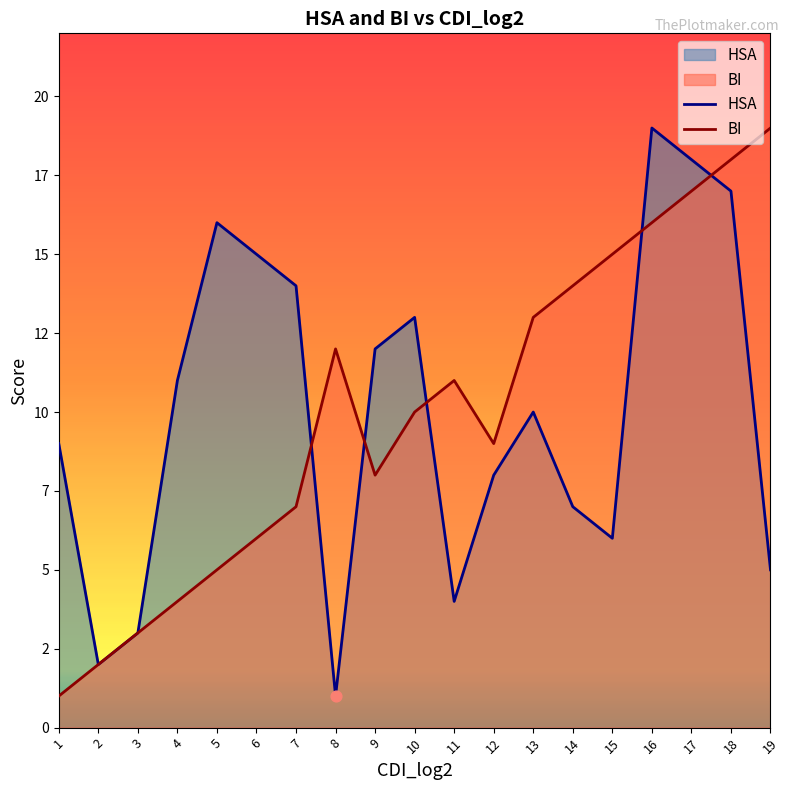

Which series has the largest total across all categories?

HSA